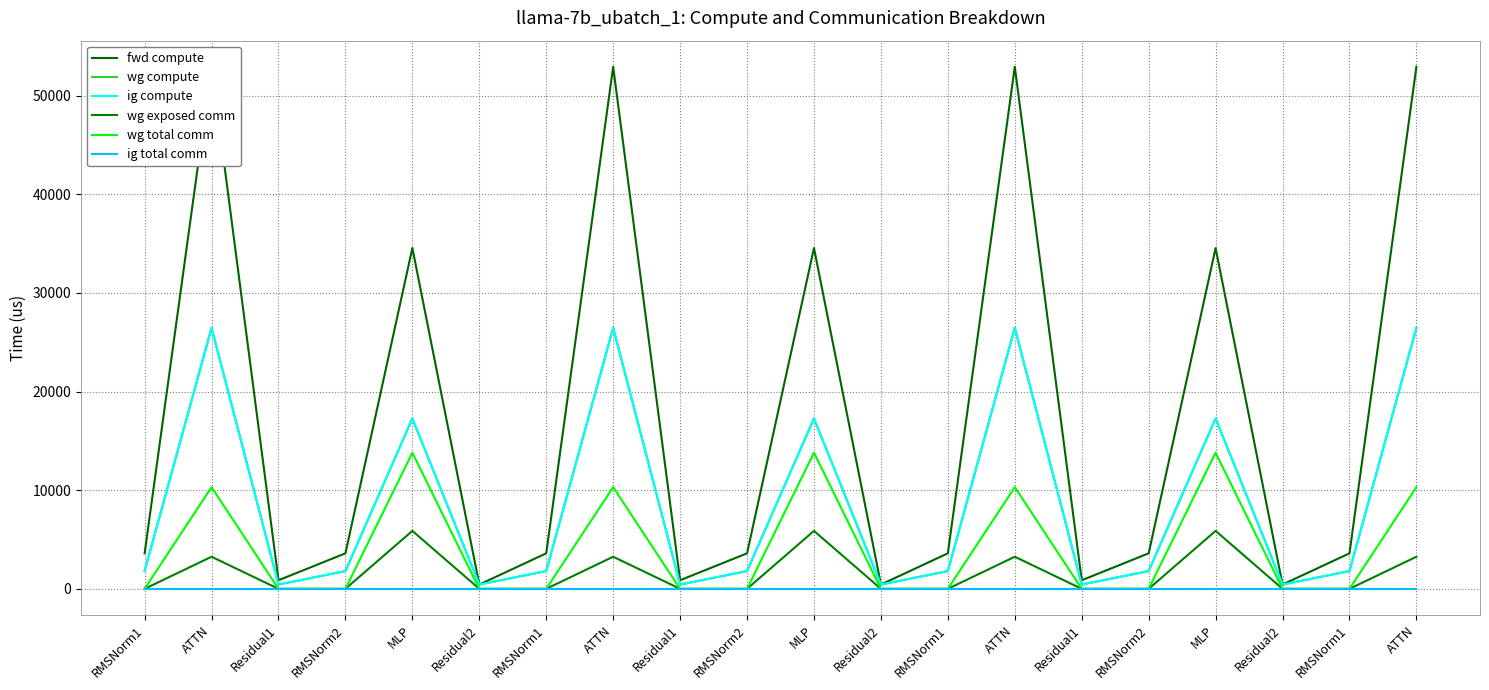

Read the fwd compute value at RMSNorm1.

3599.5